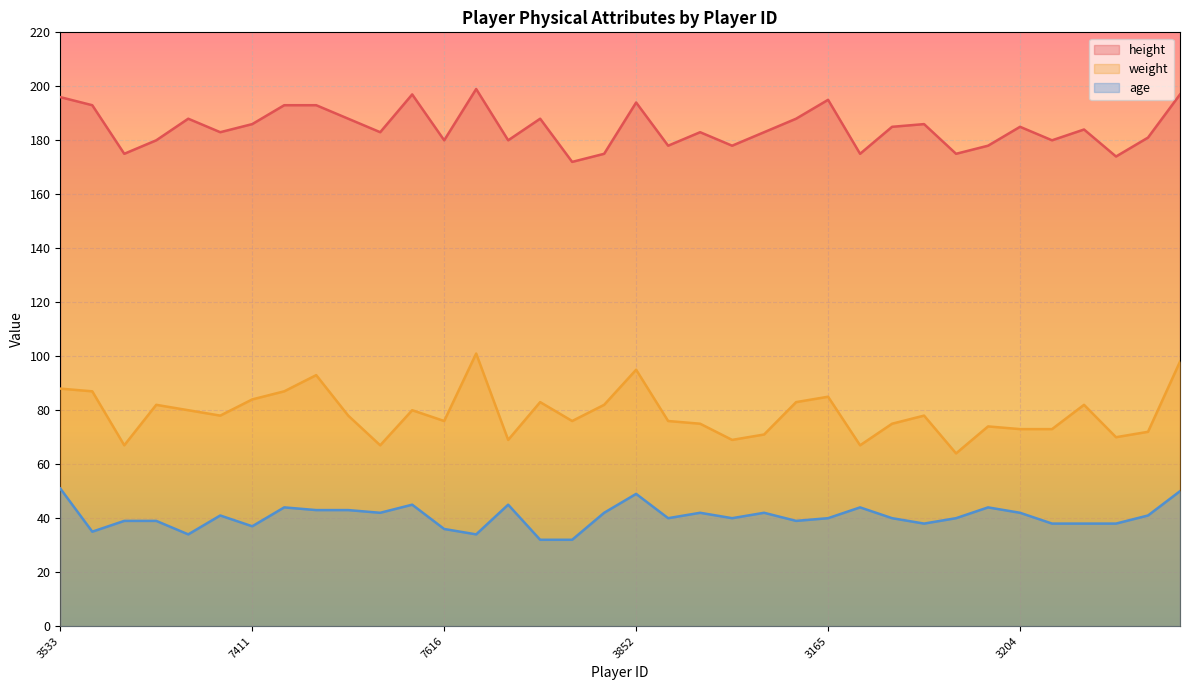

What is the greatest value displayed?

199